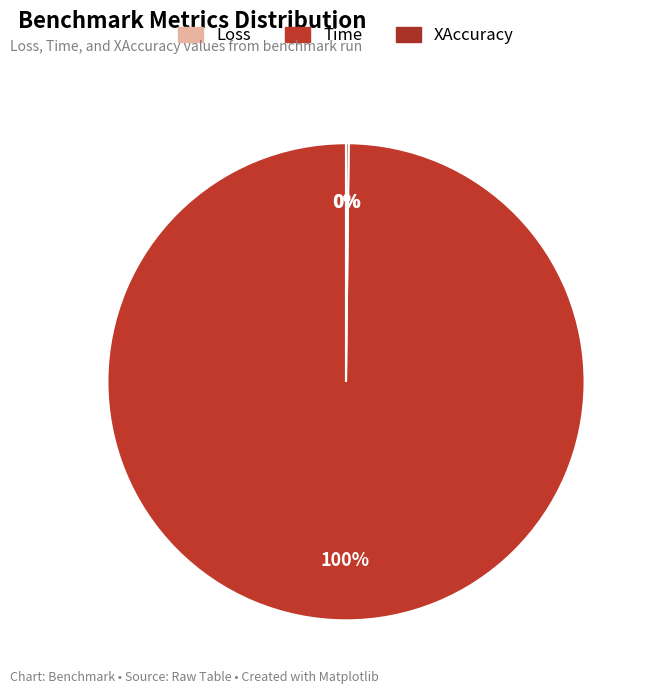

Is the sum of Time and XAccuracy greater than half?

Yes